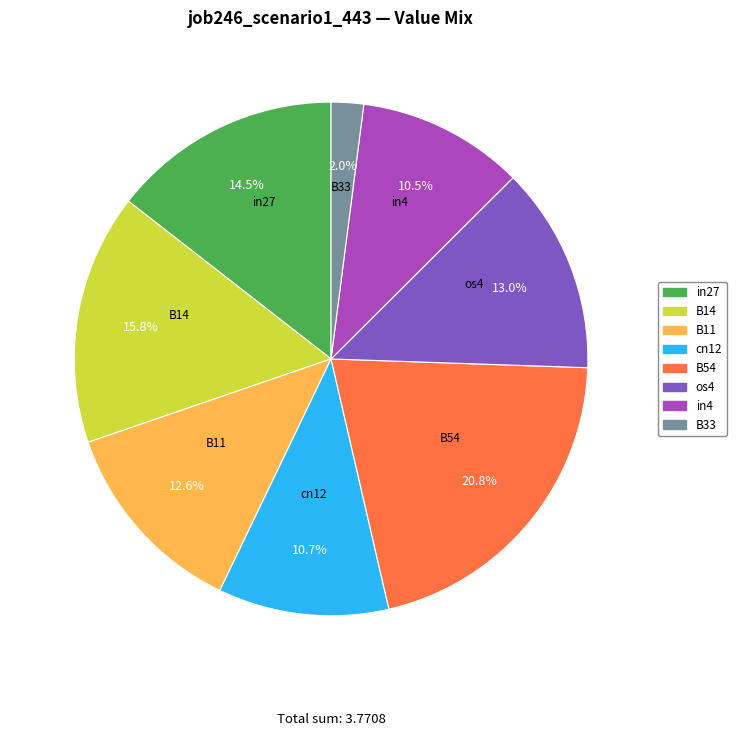

Is it true that os4 is 13% of the pie?

True